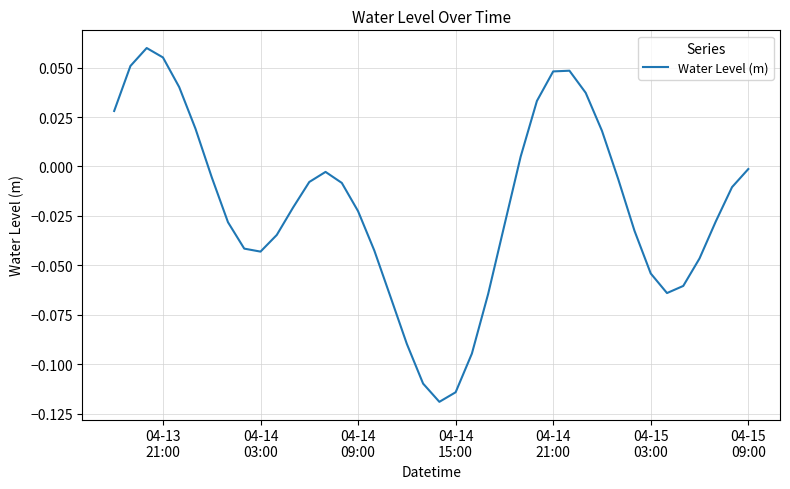

What is the difference between the maximum and minimum values?

0.2